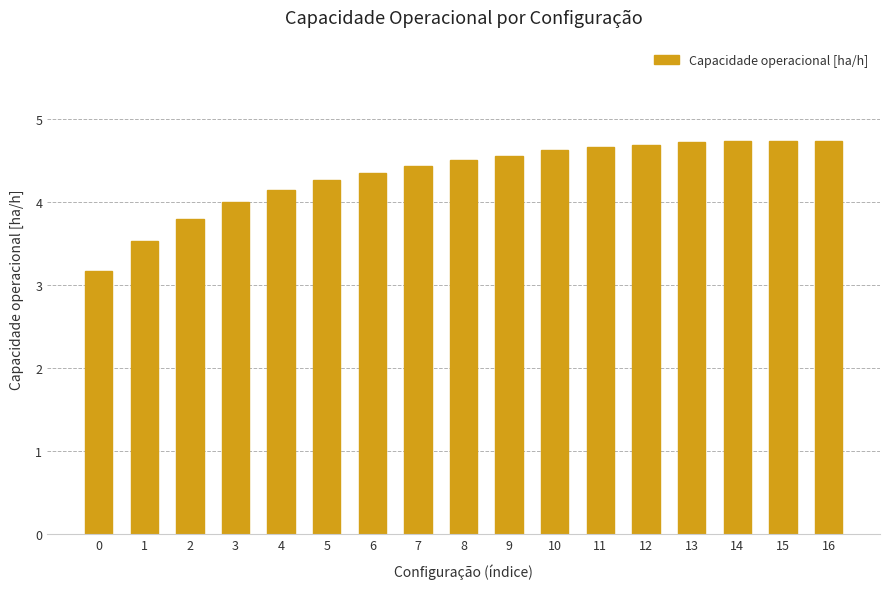

What is the sum of all values?

73.7